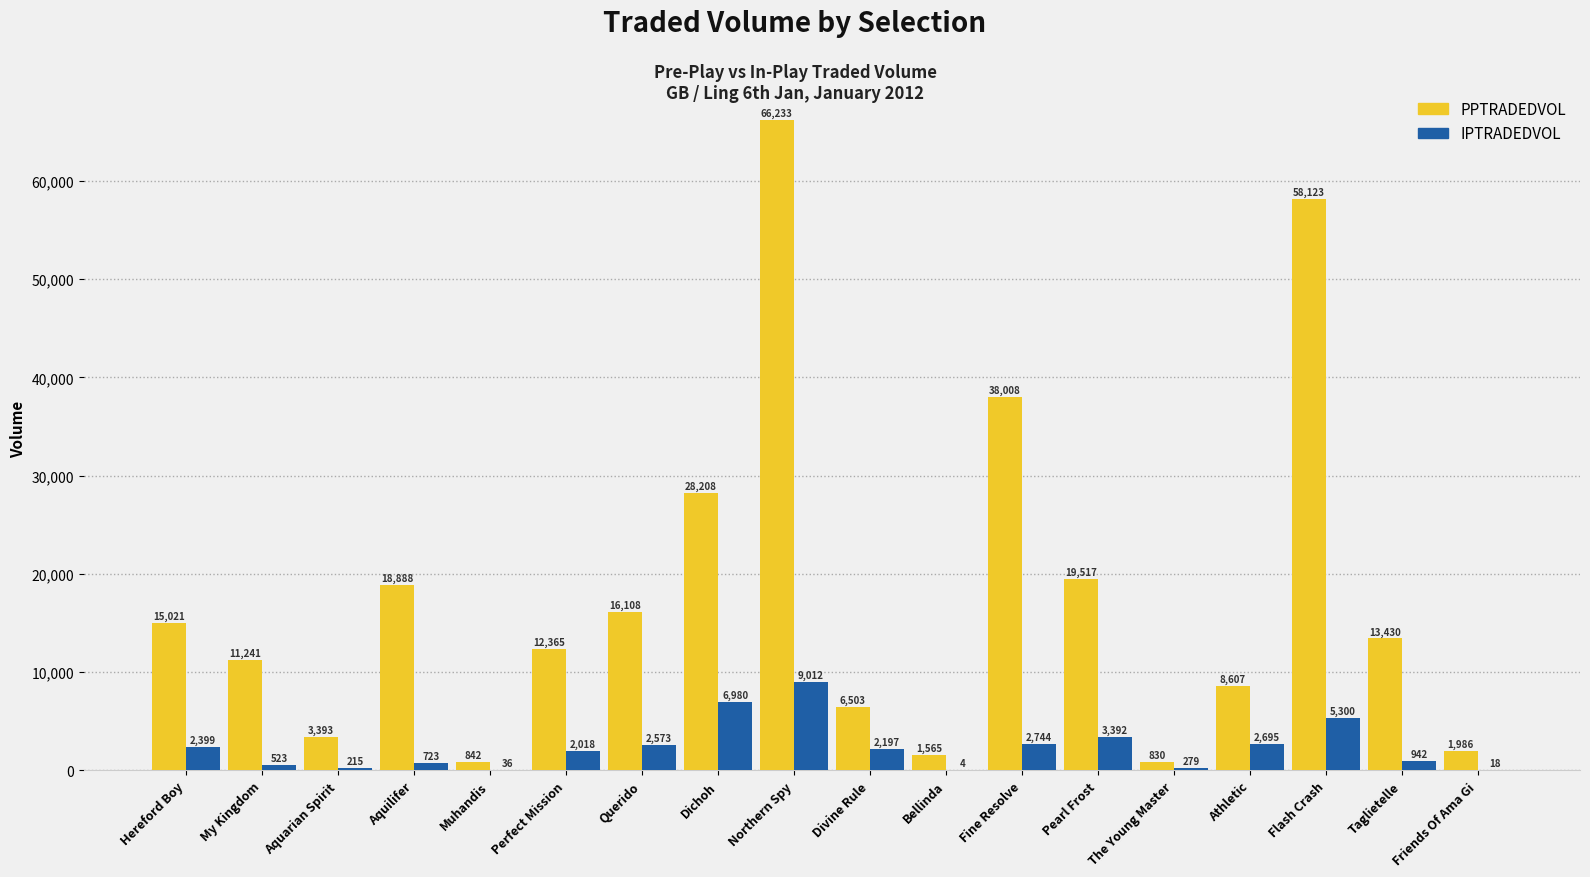

What is the spread (max minus min) of values at Northern Spy?

57221.1